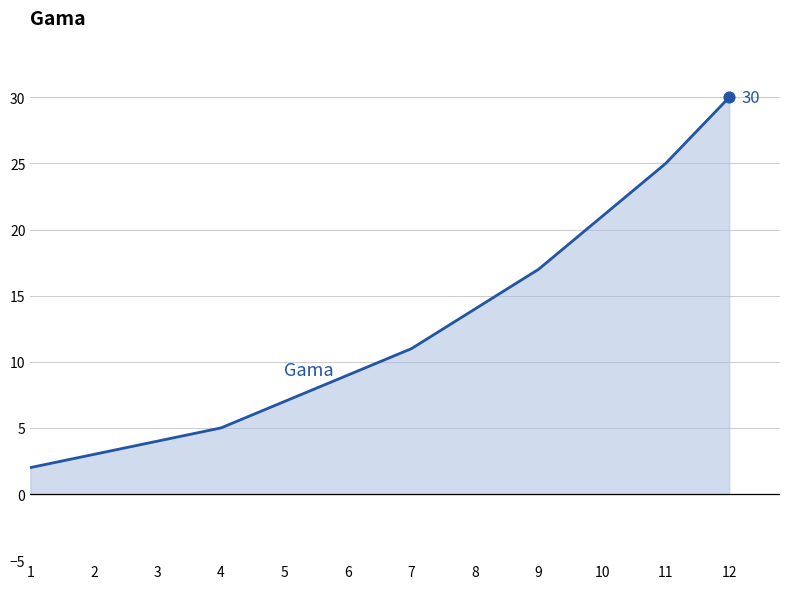

Between 6 and 1, which is larger?

6